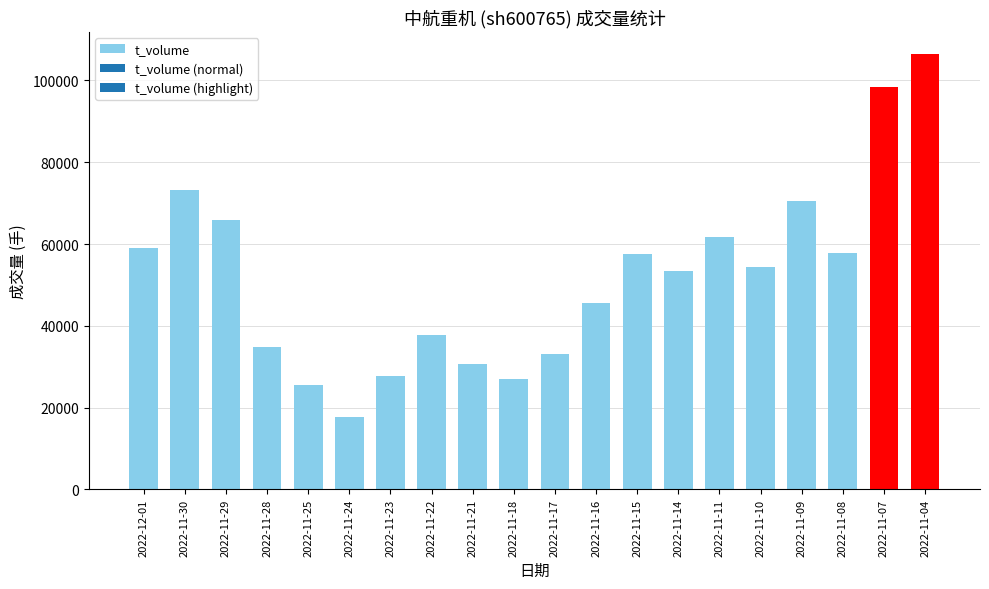

Read the value at 2022-11-25.

25576